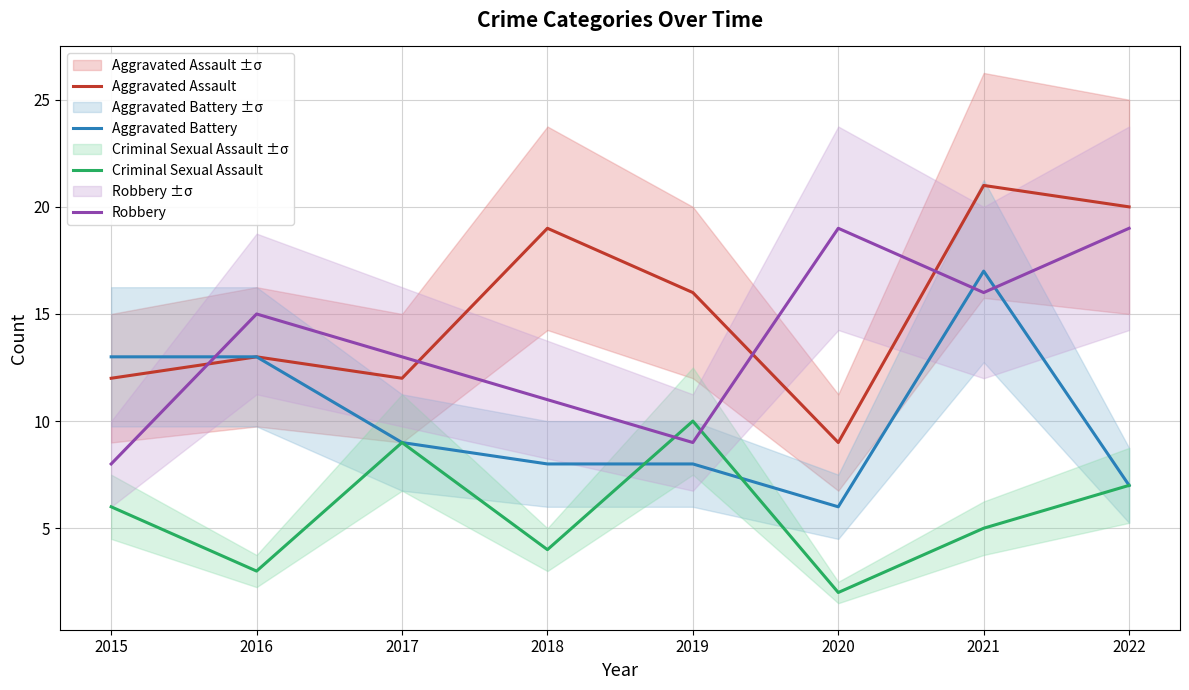

How many distinct data groups are displayed?

4